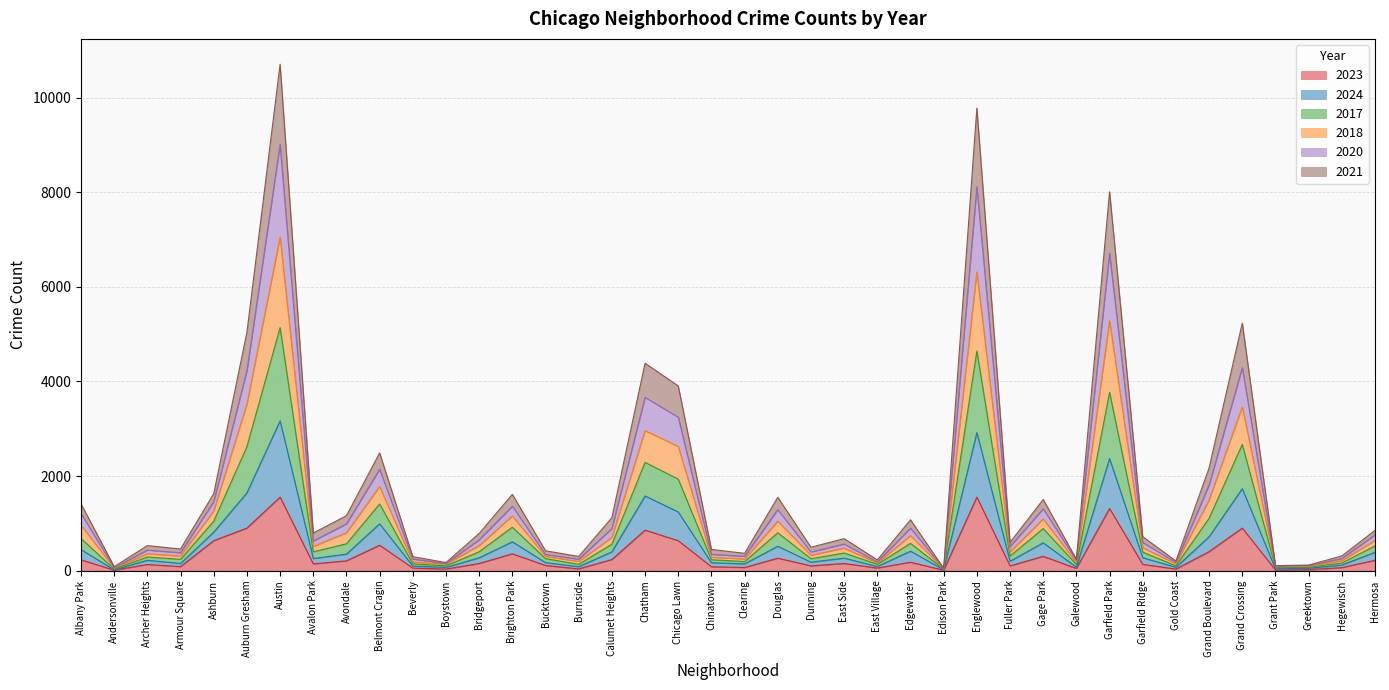

What are all the series names shown in the legend?

2023, 2024, 2017, 2018, 2020, 2021